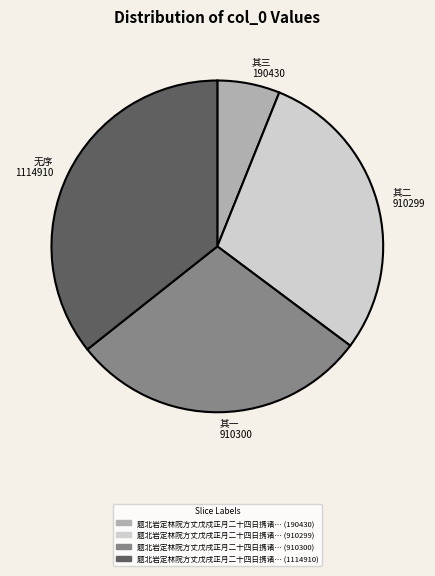

How many slices are in this pie chart?

4